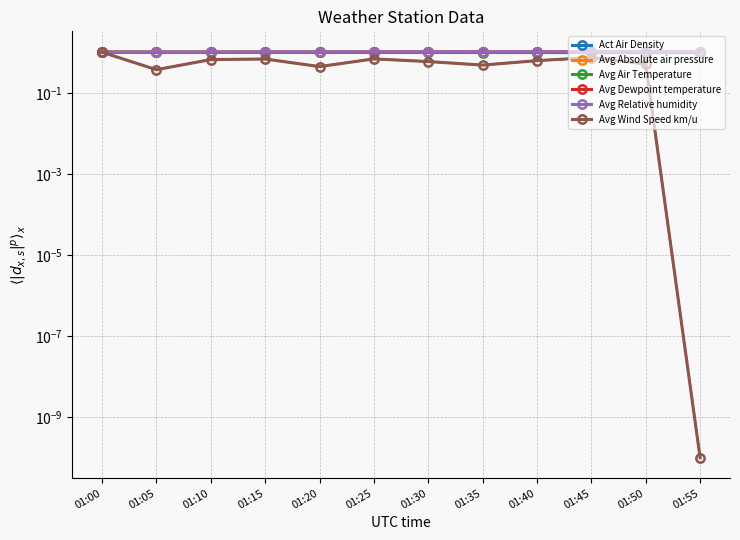

At how many categories does at least one series exceed 0?

12